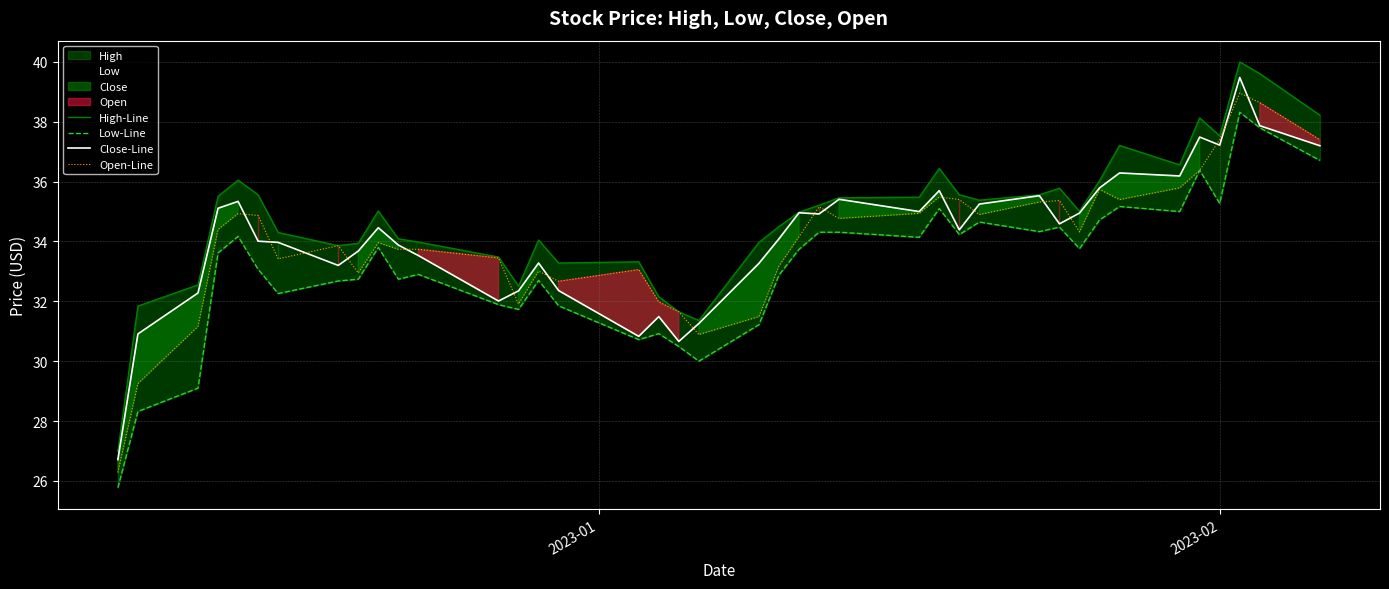

What is the minimum value for Open-Line?

26.3